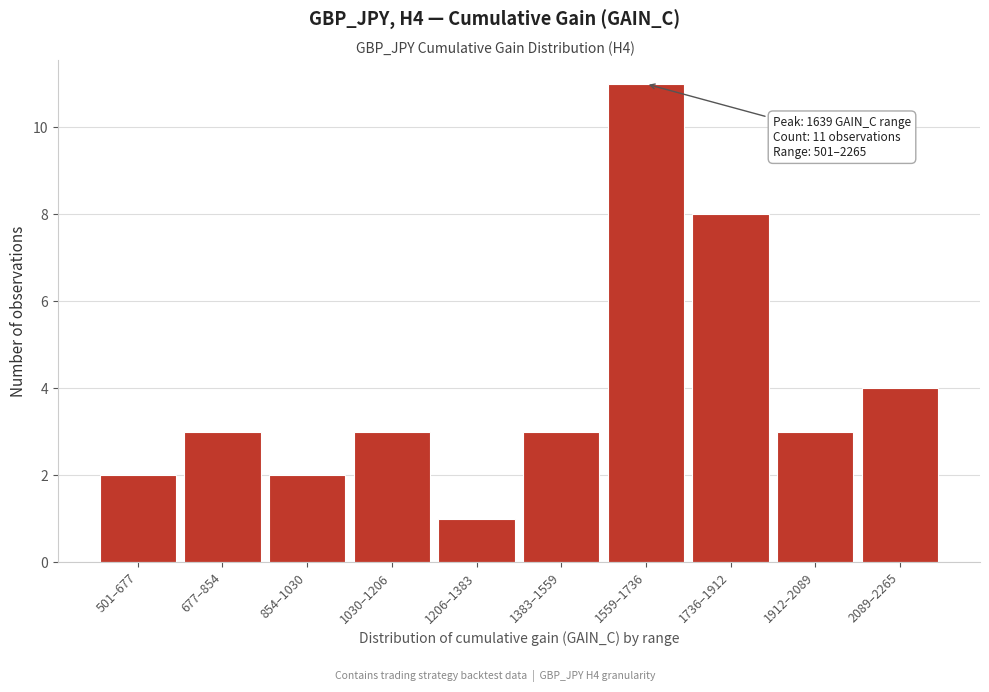

Reading right to left, extract all data points from this chart.

4	3	8	11	3	1	3	2	3	2